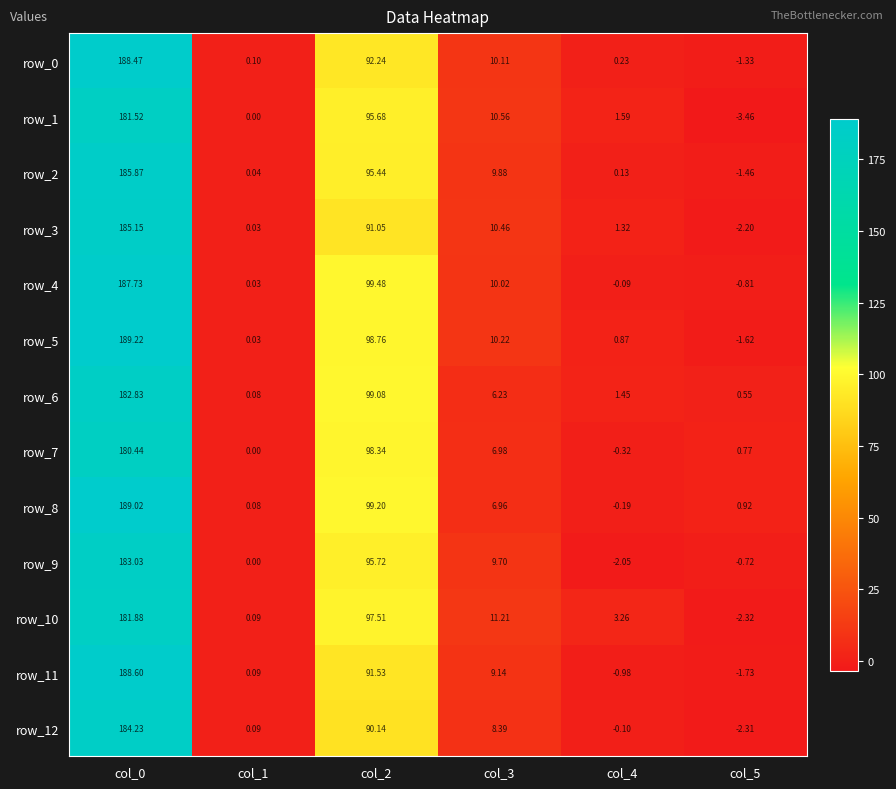

Is the value of row_4 at col_1 greater than the value of row_6 at col_2?

No